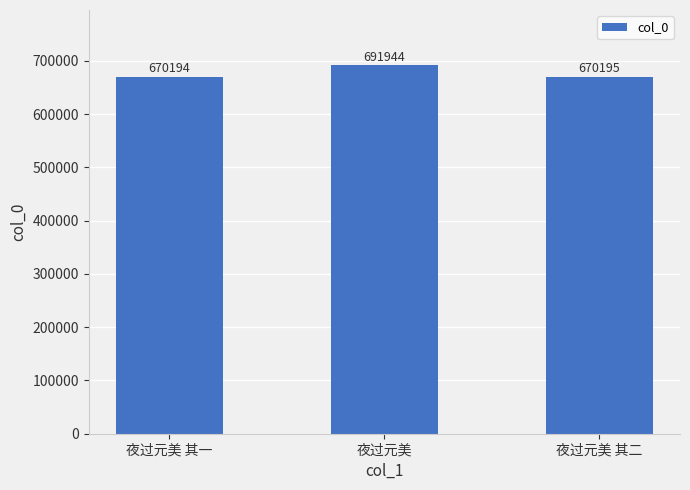

What is the change in value from 夜过元美 其一 to 夜过元美 其二?

+1